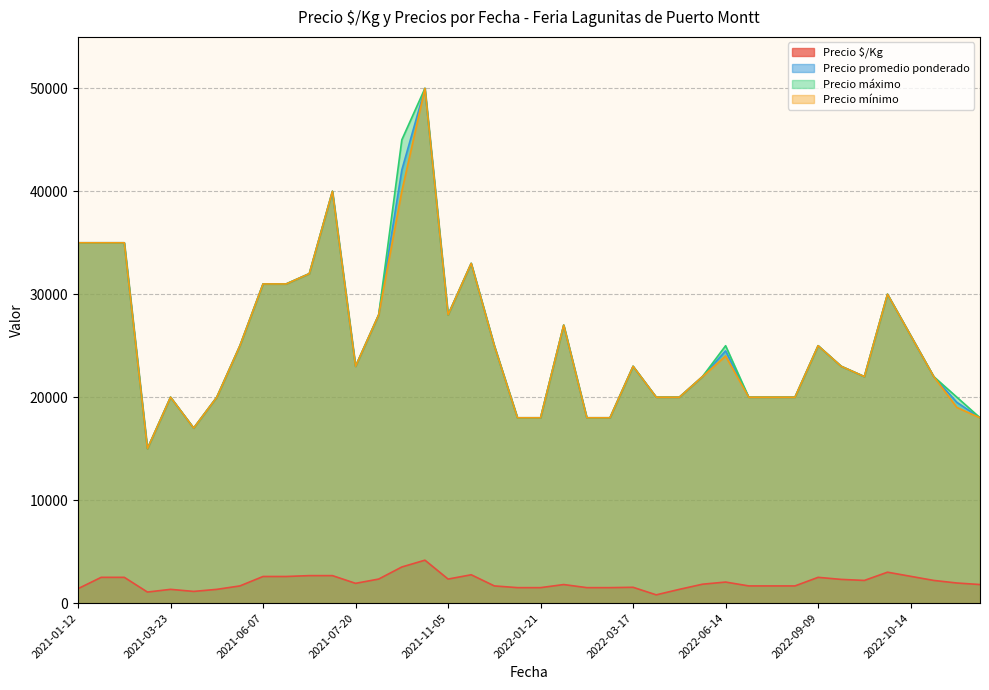

In Precio máximo, how many points are higher than both neighbors (excluding endpoints)?

9